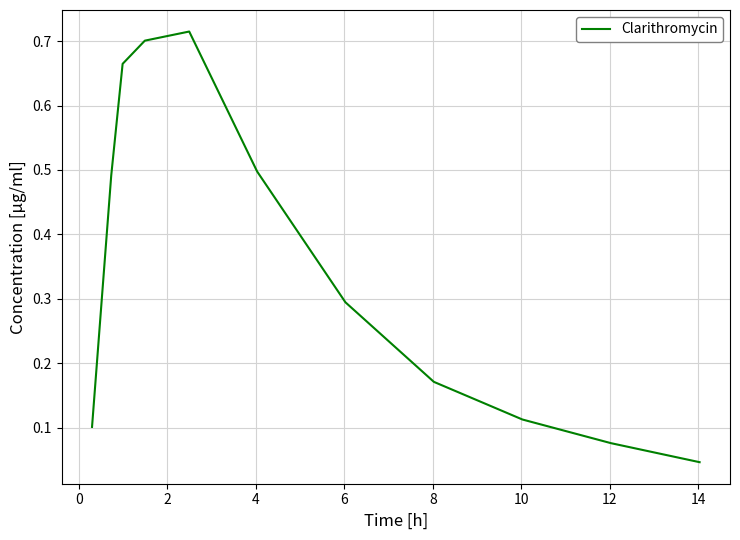

Does the chart have visible grid lines?

Yes